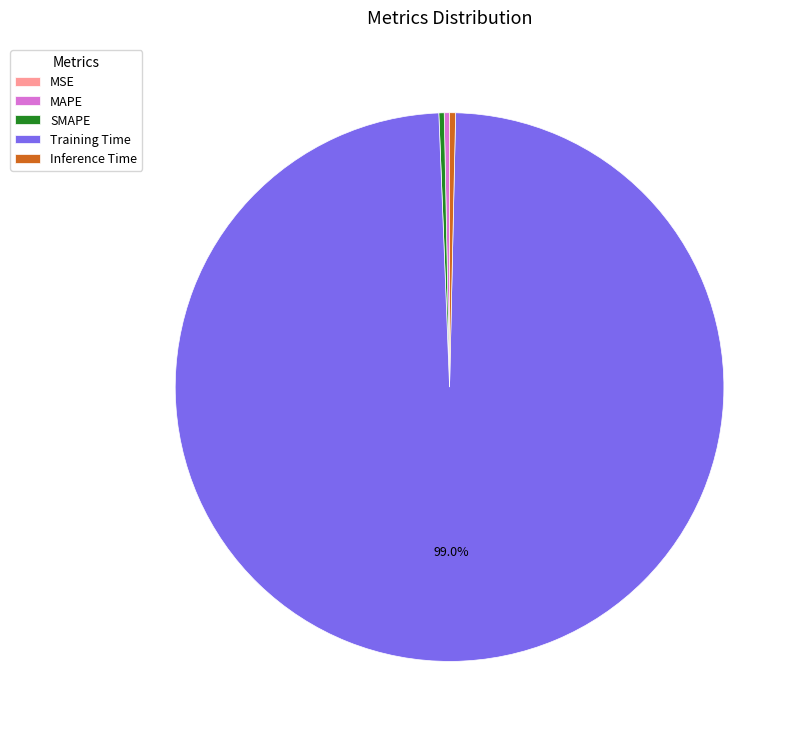

Which slice represents more than half of the pie?

Training Time